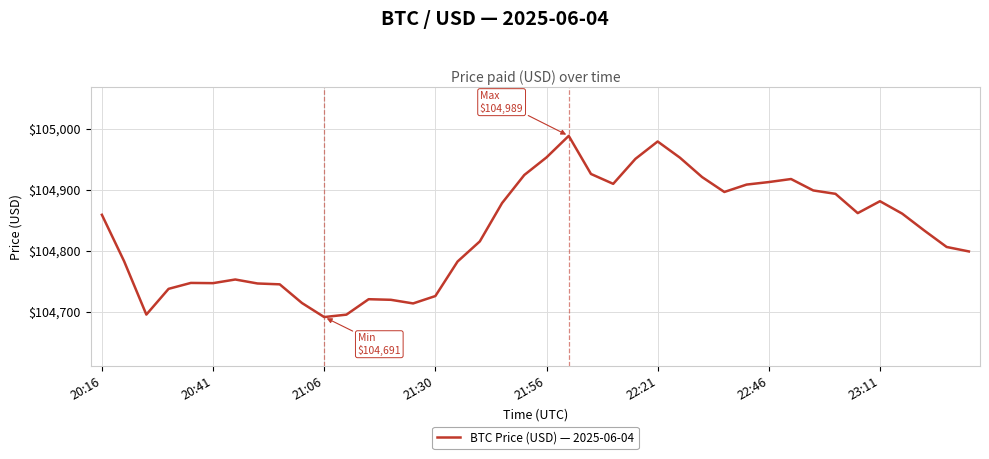

What is the greatest value displayed?

104988.5